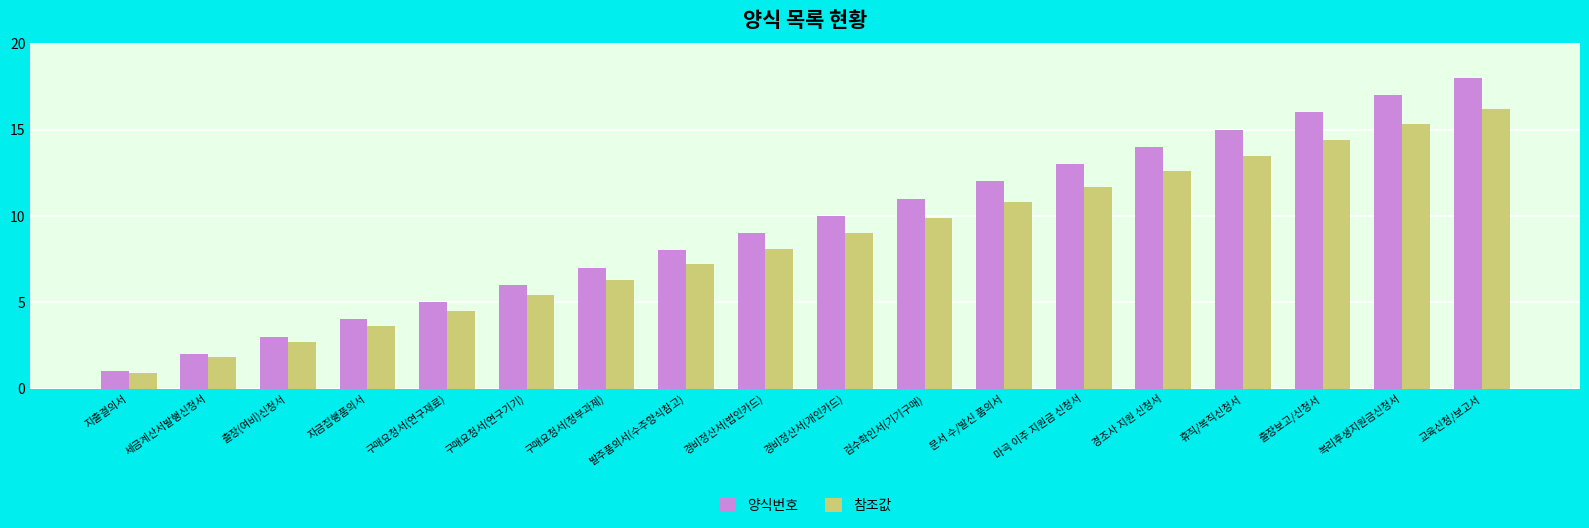

Between 출장(여비)신청서 and 경조사 지원 신청서, which series saw the biggest shift?

양식번호